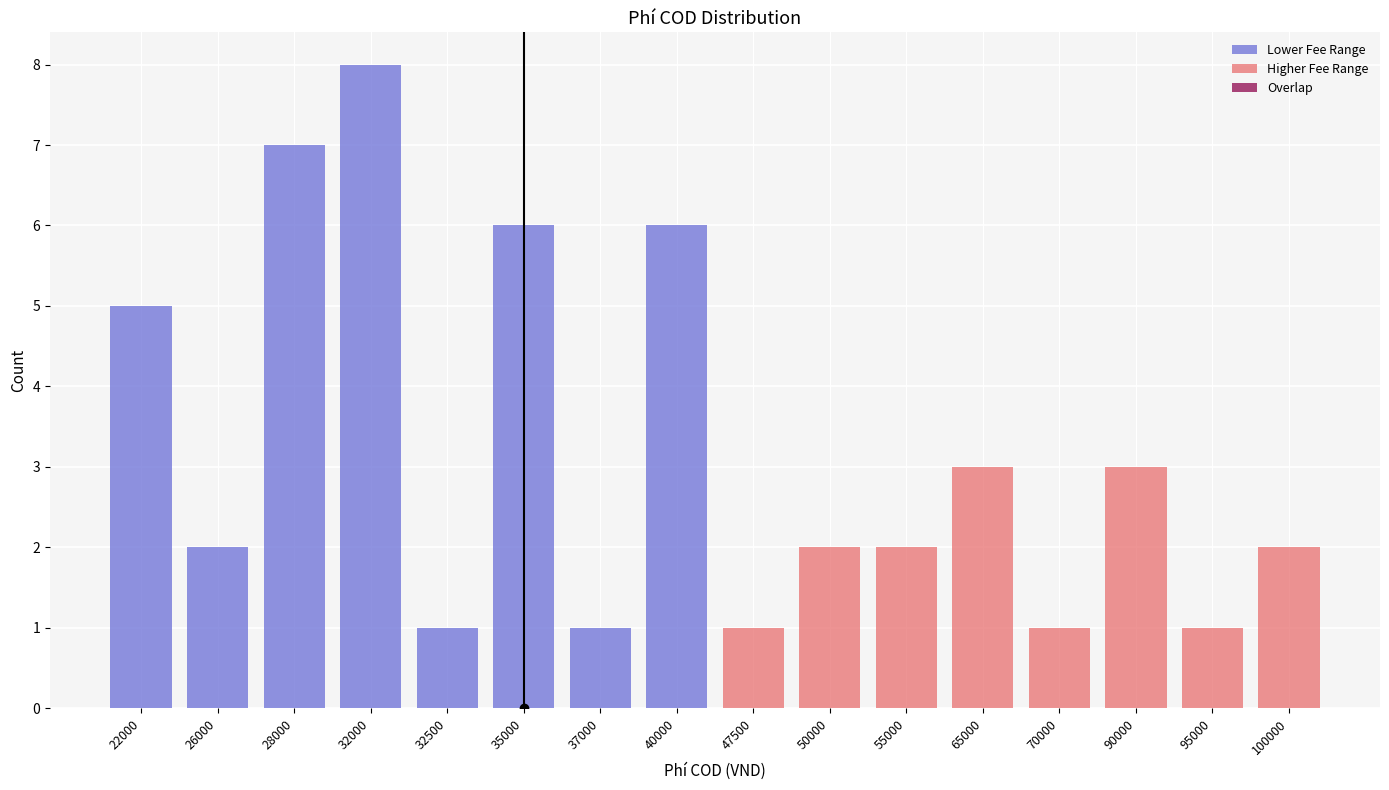

What is the sum of all Higher Fee Range values?

15